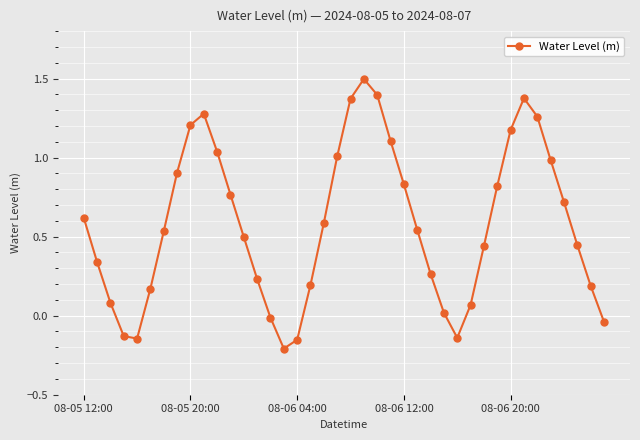

What is the maximum value shown in the chart?

1.5